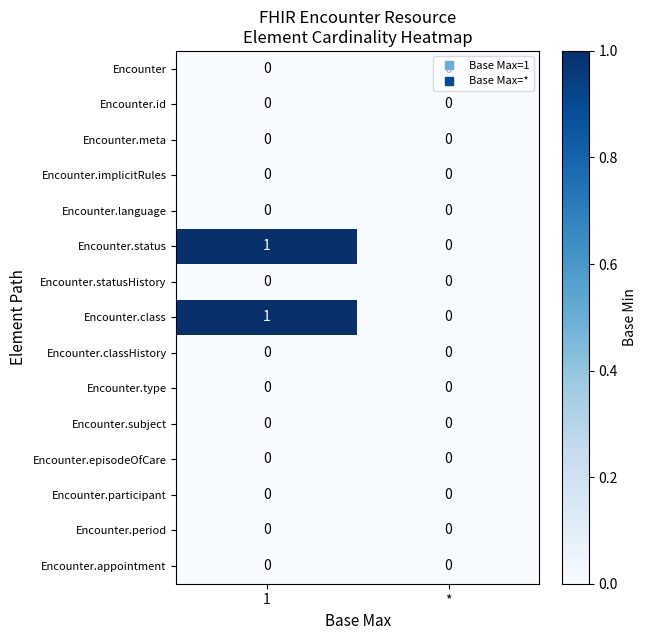

True or false: Encounter.participant has a value of 0 at 1.

True